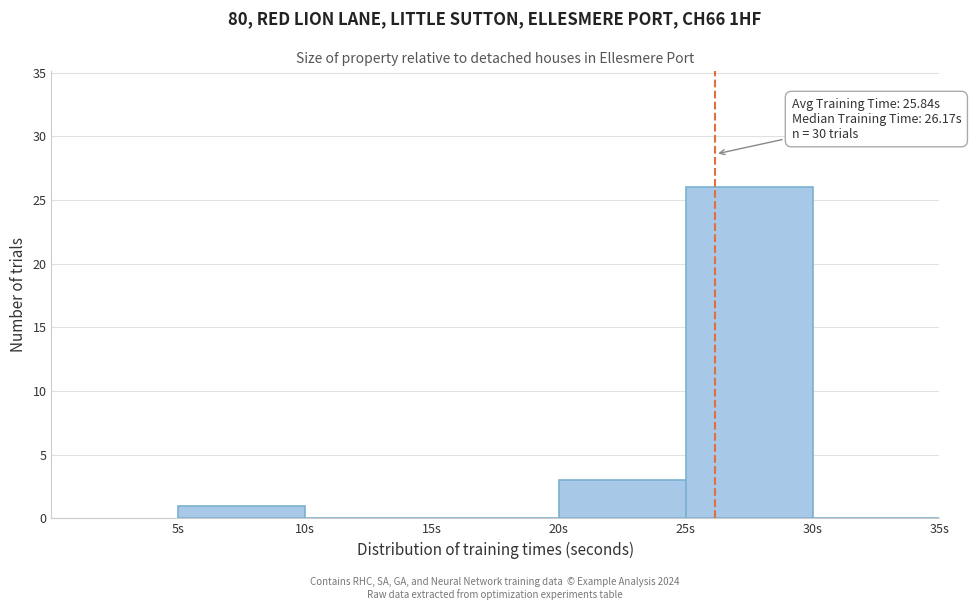

Which range on the x-axis has the tallest bar?

25 to 30